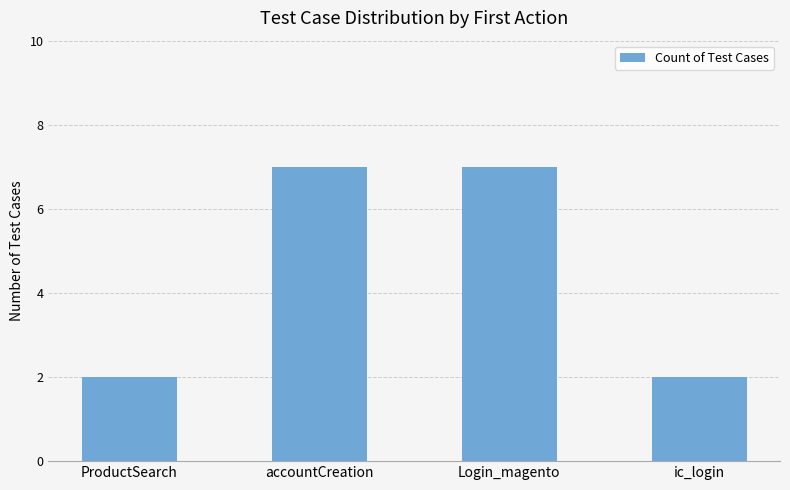

What is the maximum value shown in the chart?

7